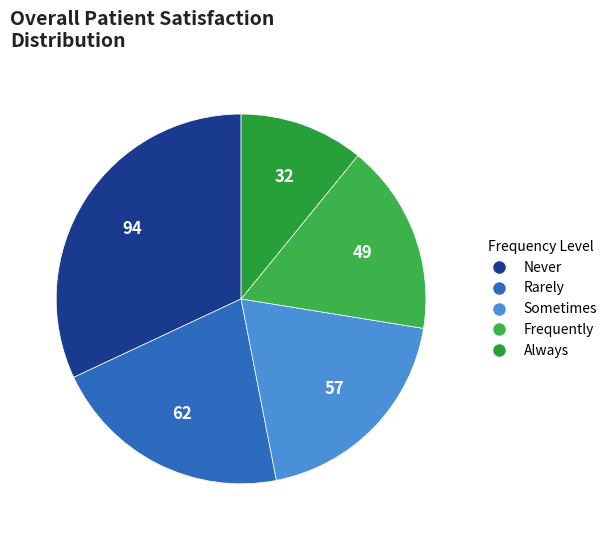

Does any single category account for the majority?

No